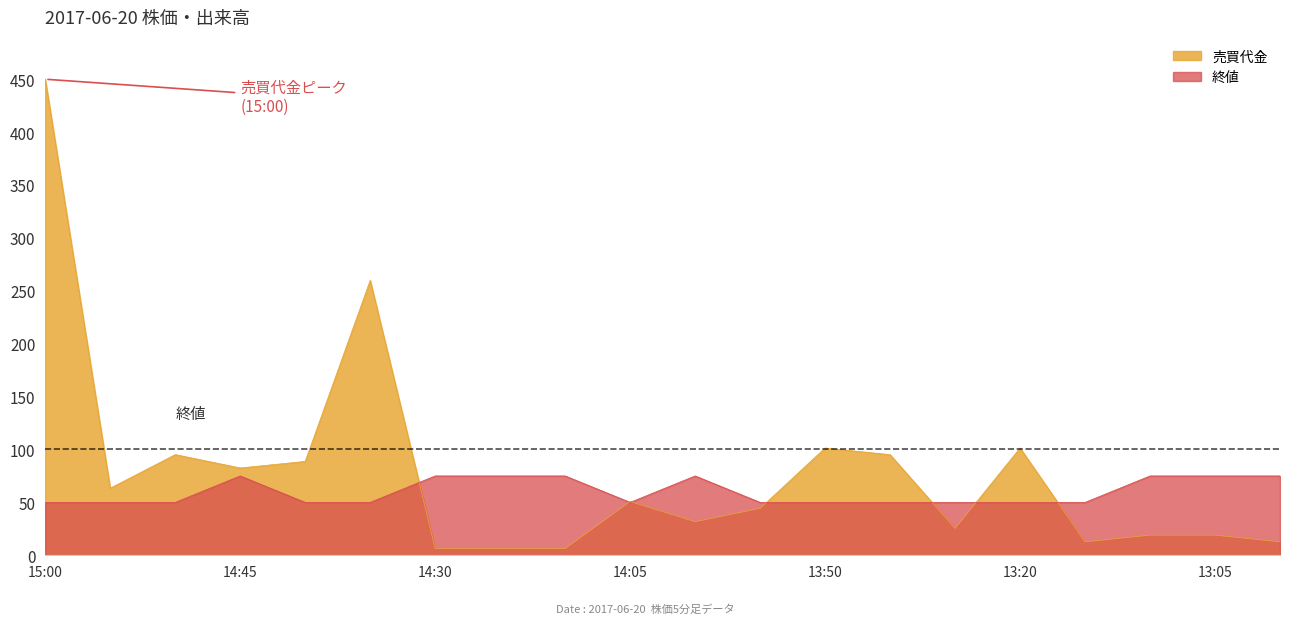

Reading right to left, what are all the values shown in this chart?

売買代金: 13:00=12.7	13:05=19.0	13:10=19.0	13:15=12.7	13:20=101.4	13:25=25.4	13:30=95.1	13:50=101.4	13:55=44.4	14:00=31.7	14:05=50.8	14:15=6.3	14:25=6.3	14:30=6.3	14:35=259.8	14:40=88.7	14:45=82.5	14:50=95.2	14:55=63.4	15:00=450.0
終値: 13:00=75.0	13:05=75.0	13:10=75.0	13:15=50.0	13:20=50.0	13:25=50.0	13:30=50.0	13:50=50.0	13:55=50.0	14:00=75.0	14:05=50.0	14:15=75.0	14:25=75.0	14:30=75.0	14:35=50.0	14:40=50.0	14:45=75.0	14:50=50.0	14:55=50.0	15:00=50.0